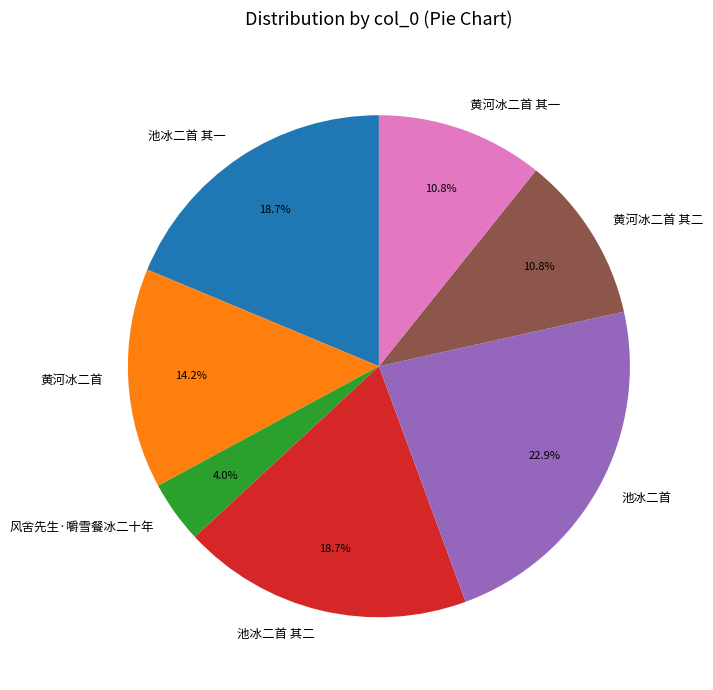

Which has a higher value, 黄河冰二首 其二 or 黄河冰二首?

黄河冰二首